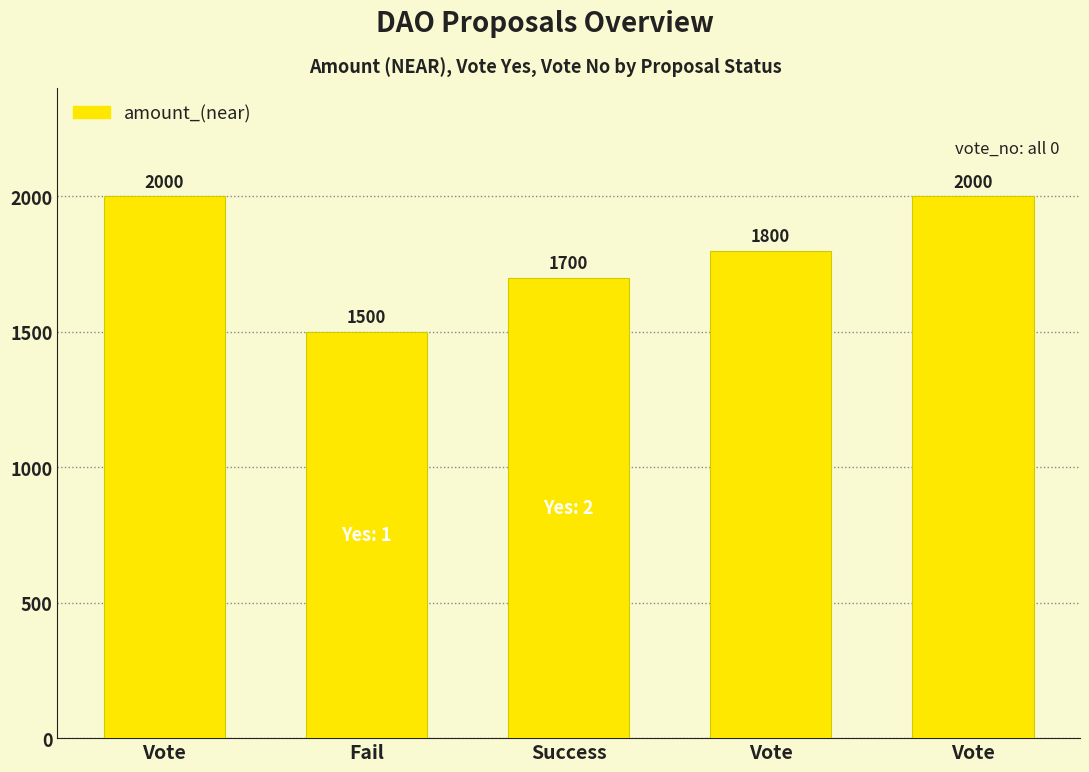

Rank the categories by value from highest to lowest.

Vote, Vote, Vote, Success, Fail